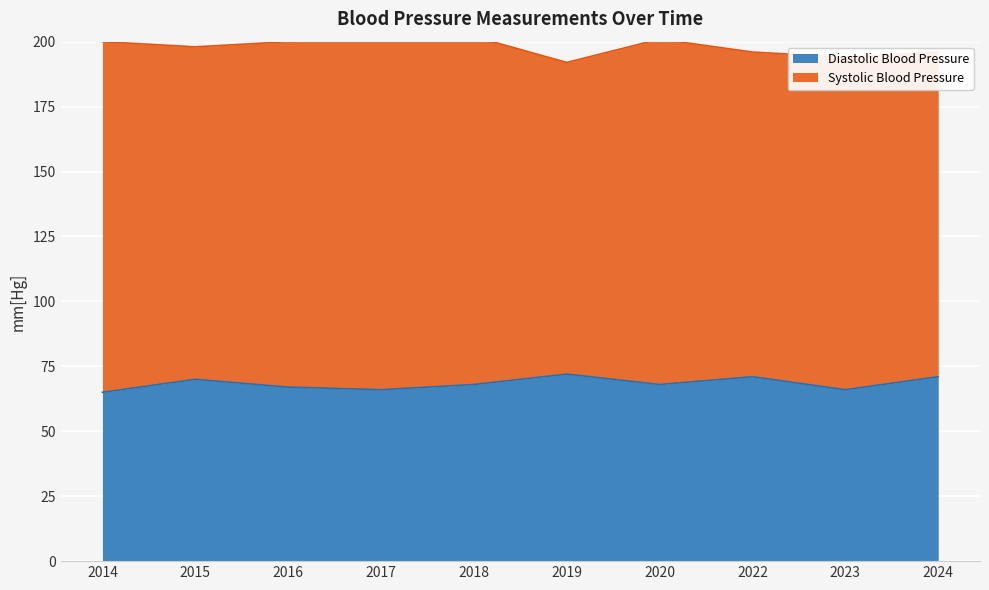

True or false: the data shows 71 at 2024.

True